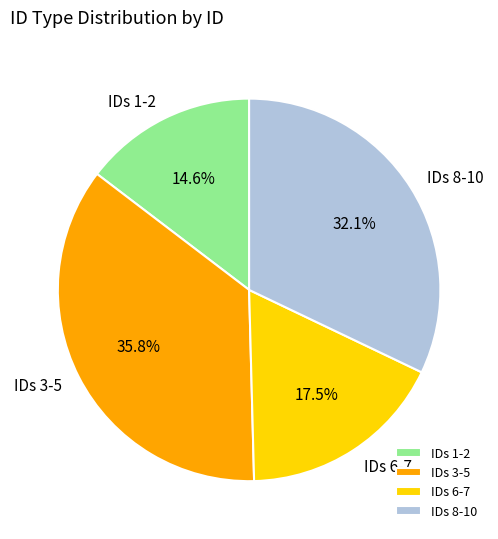

To the nearest percent, what is the average slice percentage?

25%